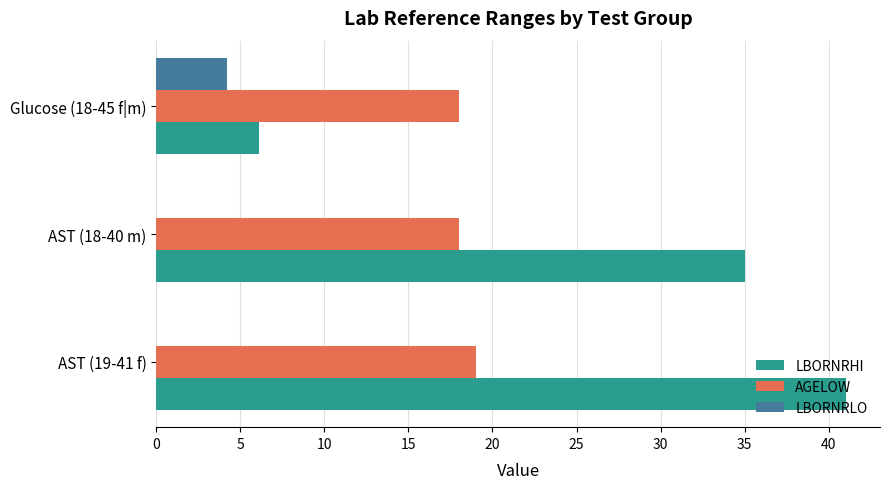

Which series changed the most between Glucose (18-45 f|m) and AST (18-40 m)?

LBORNRHI